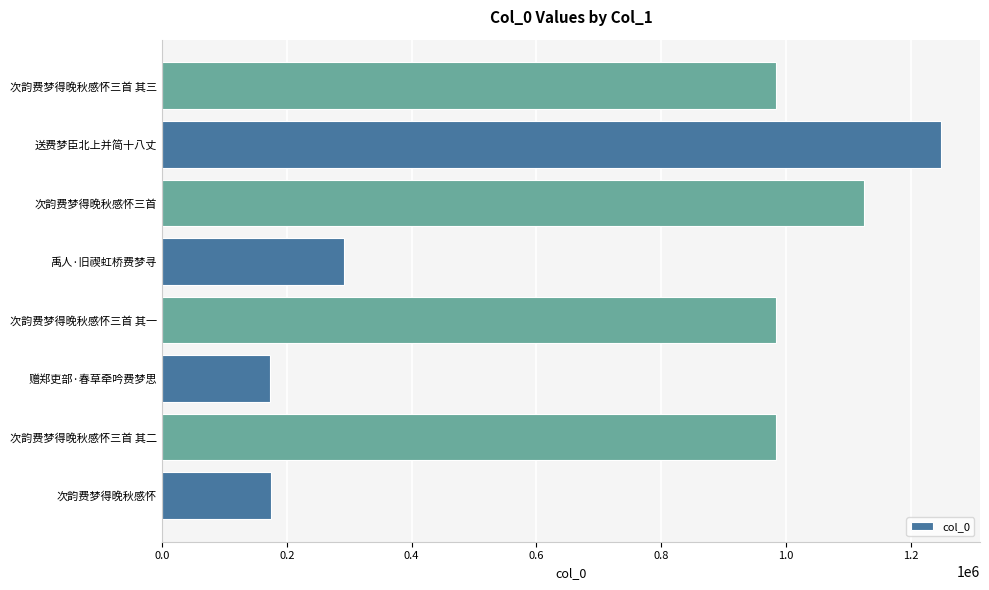

Is it true that the value at 次韵费梦得晚秋感怀 is 49680?

False